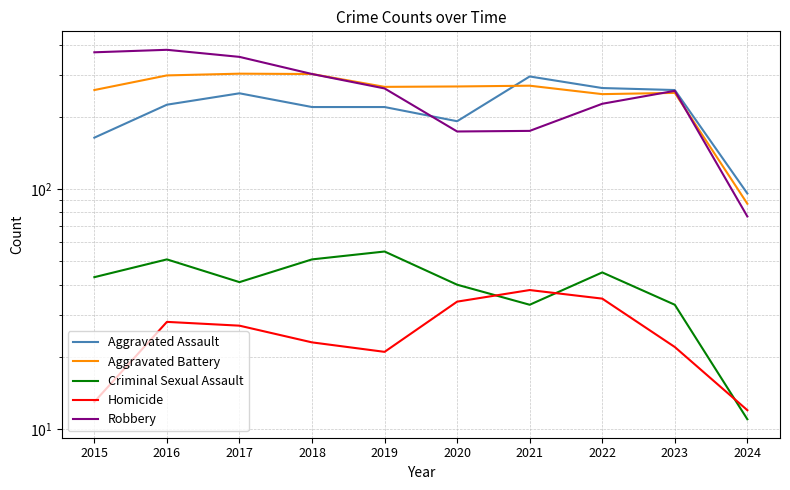

Where do Robbery and Aggravated Battery first cross each other?

2022 and 2023